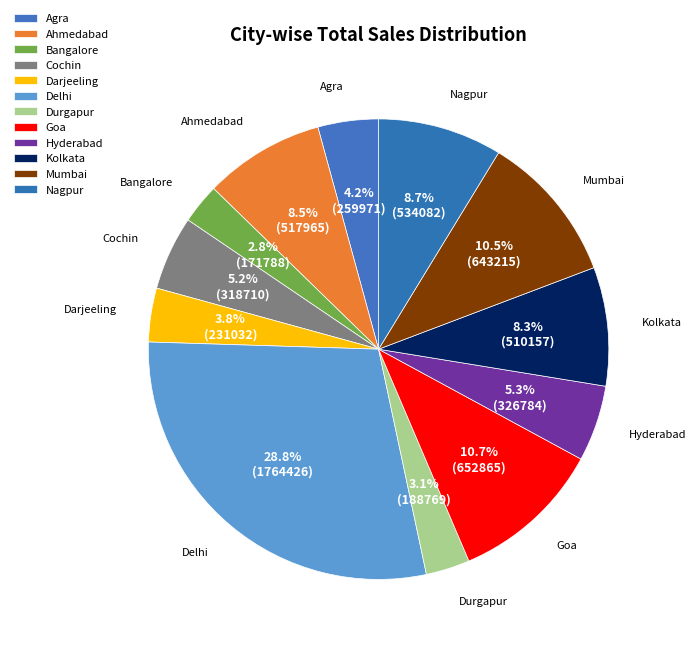

The Delhi slice represents 29% of the pie. True or false?

True